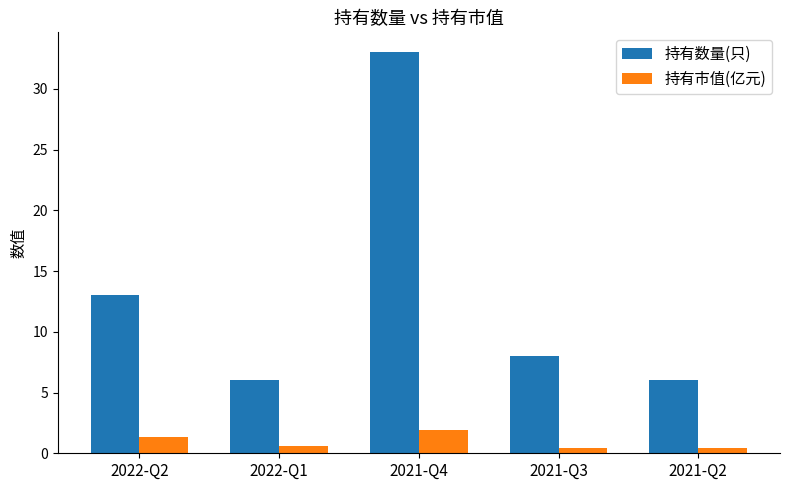

Rank the series by their average value, from lowest to highest.

持有市值(亿元), 持有数量(只)